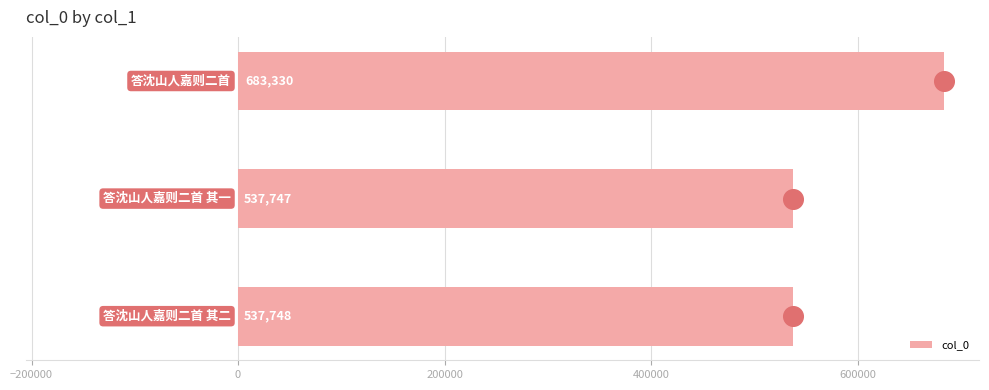

What is the maximum value for col_0?

683330